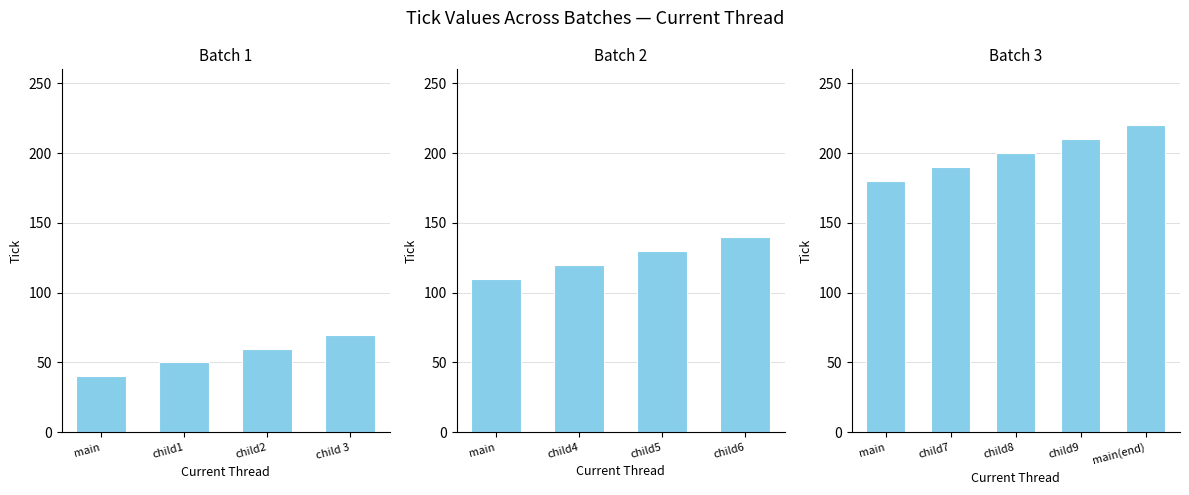

Is it true that the value at child 3 is 70?

True